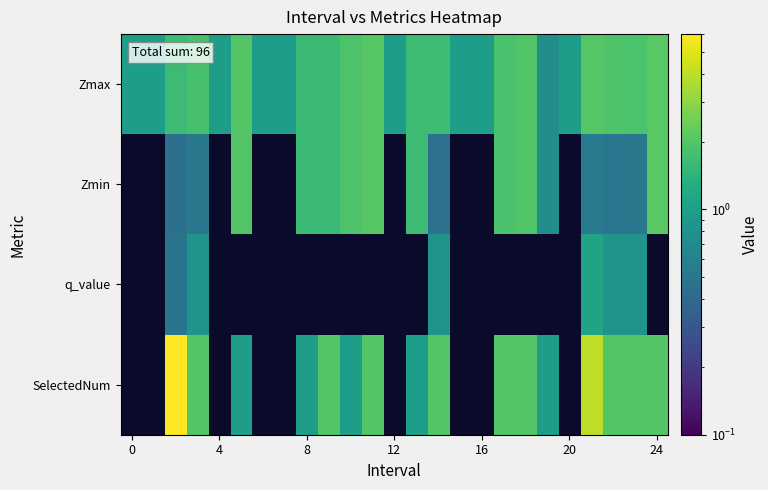

What is the spread (max minus min) of values at 19?

0.2